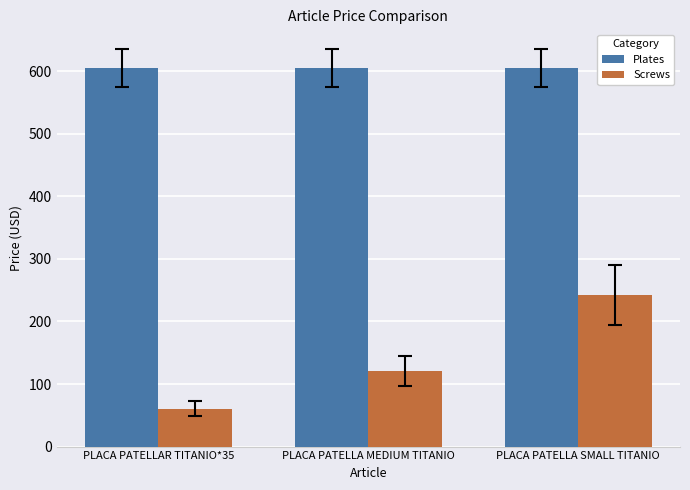

How many series are shown in this chart?

2